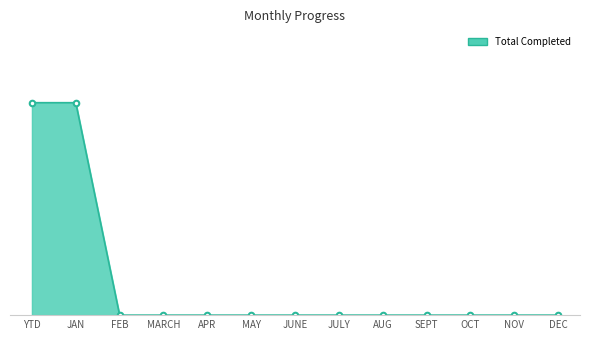

Is this an area chart (filled region under the line)?

Yes